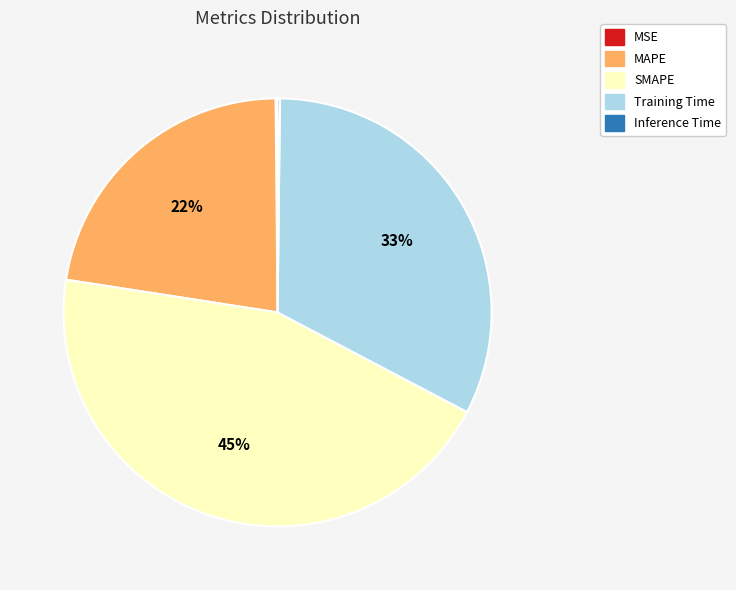

To the nearest percent, what is the average slice percentage?

20%